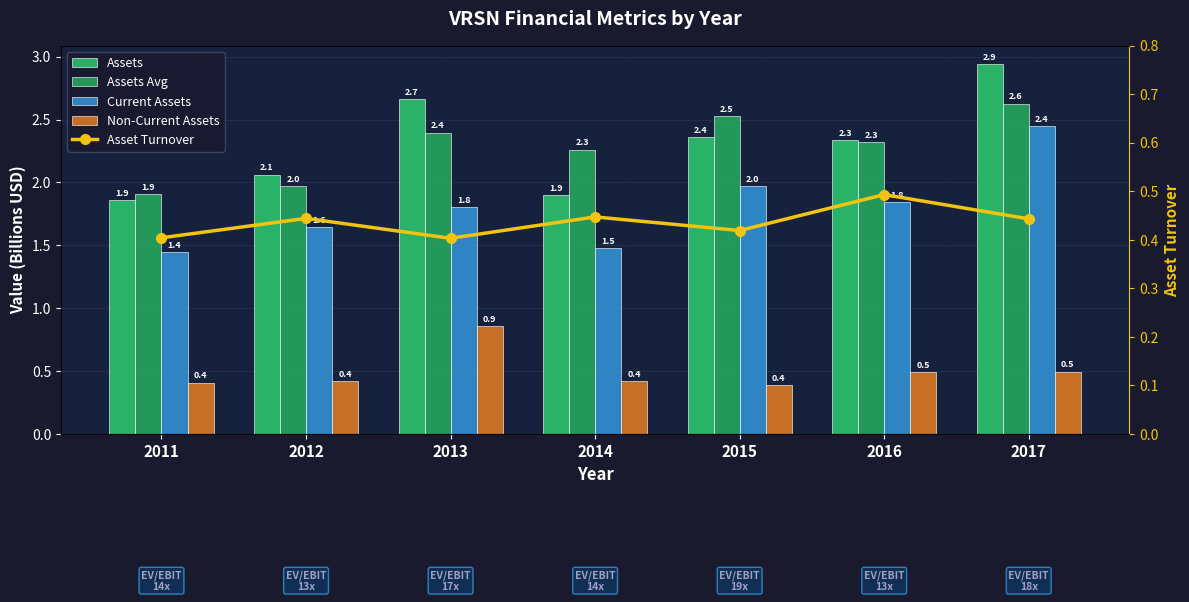

Reading left to right, transcribe all the data shown in this chart.

Assets: 1.9	2.1	2.7	1.9	2.4	2.3	2.9
Assets Avg: 1.9	2.0	2.4	2.3	2.5	2.3	2.6
Current Assets: 1.4	1.6	1.8	1.5	2.0	1.8	2.4
Non-Current Assets: 0.4	0.4	0.9	0.4	0.4	0.5	0.5
Asset Turnover: 0.4	0.4	0.4	0.4	0.4	0.5	0.4